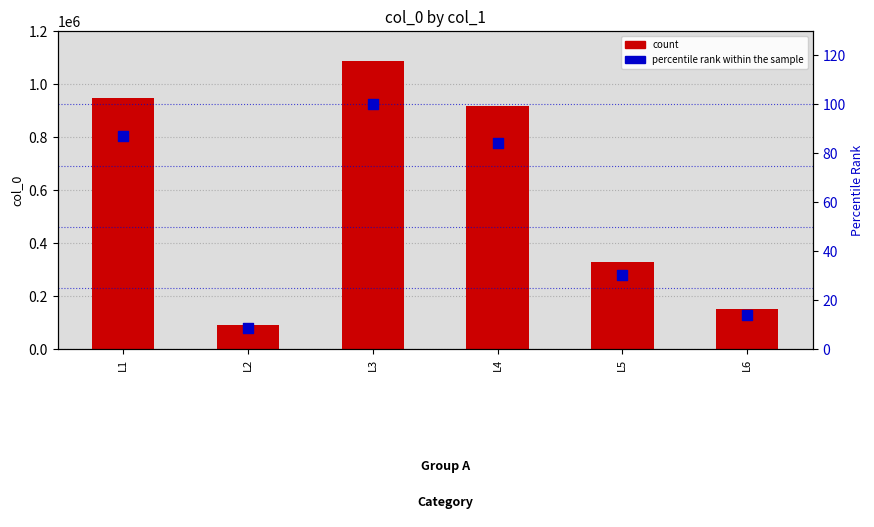

Which series contains the highest Y value?

count